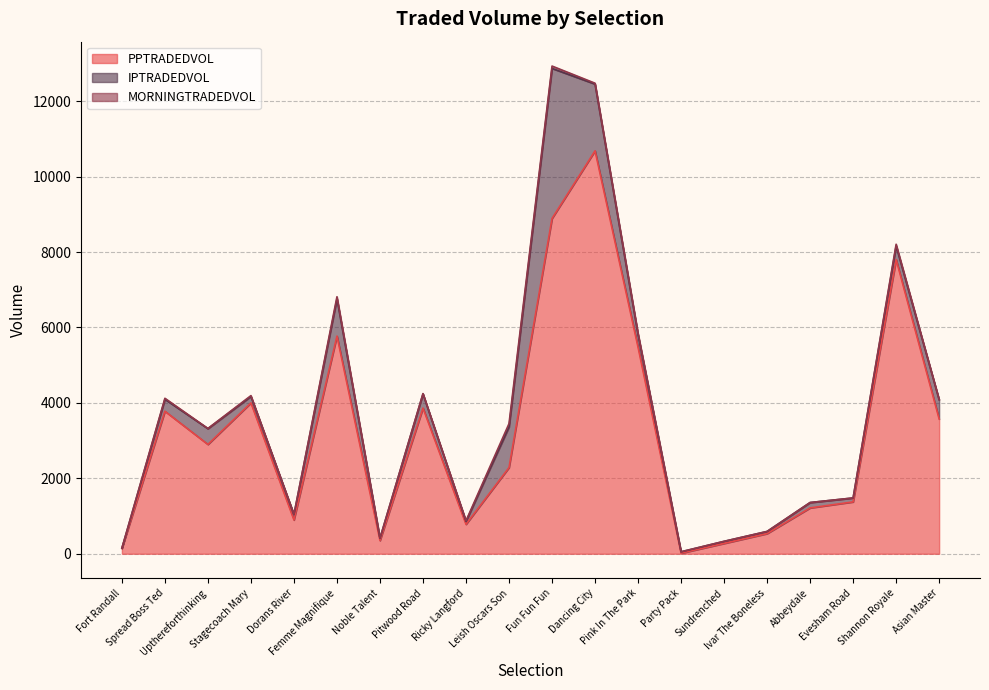

How many positive values does the MORNINGTRADEDVOL series have?

13